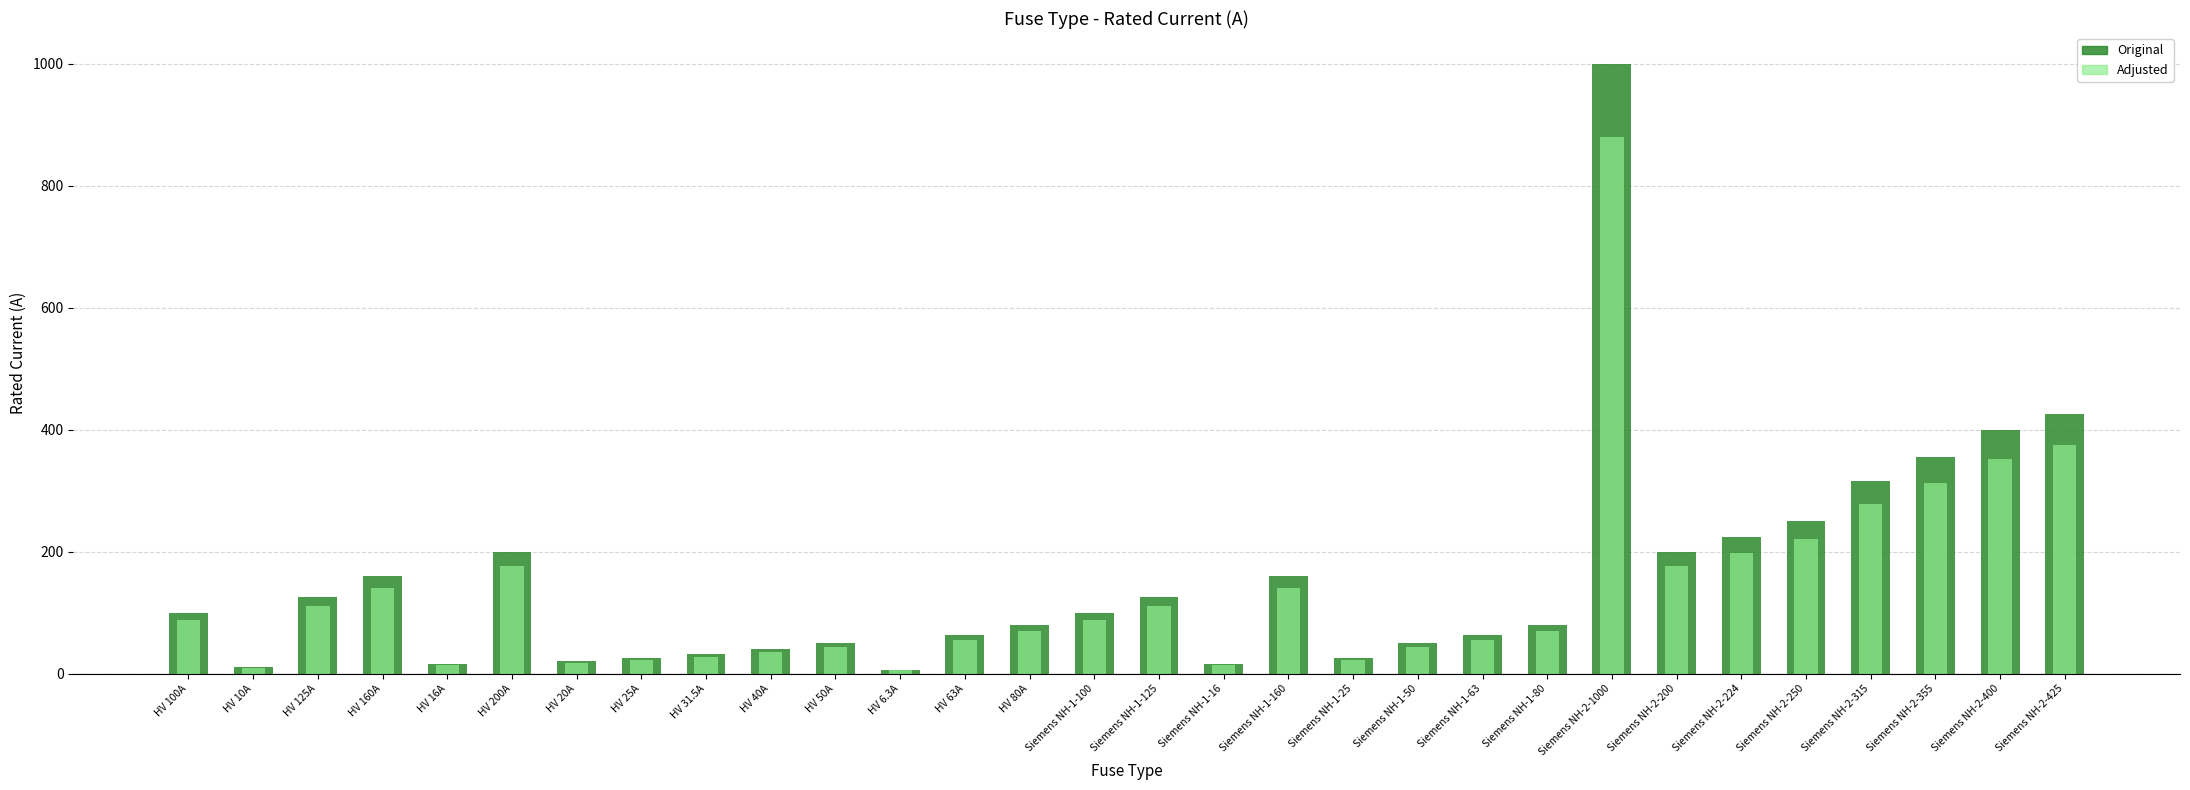

The value of i_rated_a at HV 20A is 20.0. True or false?

True